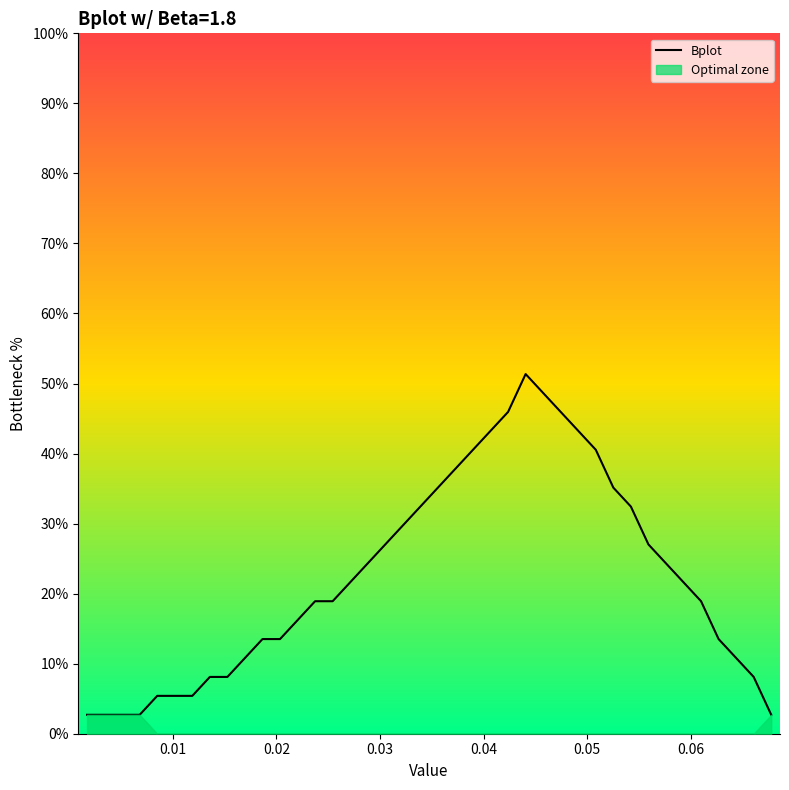

The value at 13 is 30.4. True or false?

False